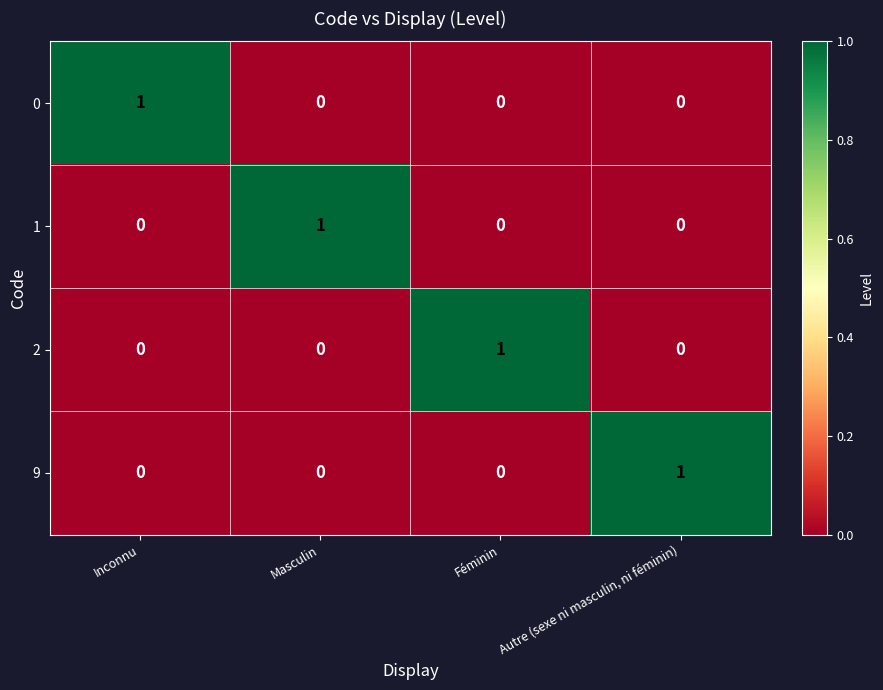

Count the 0 values in the range 0 to 1.

4